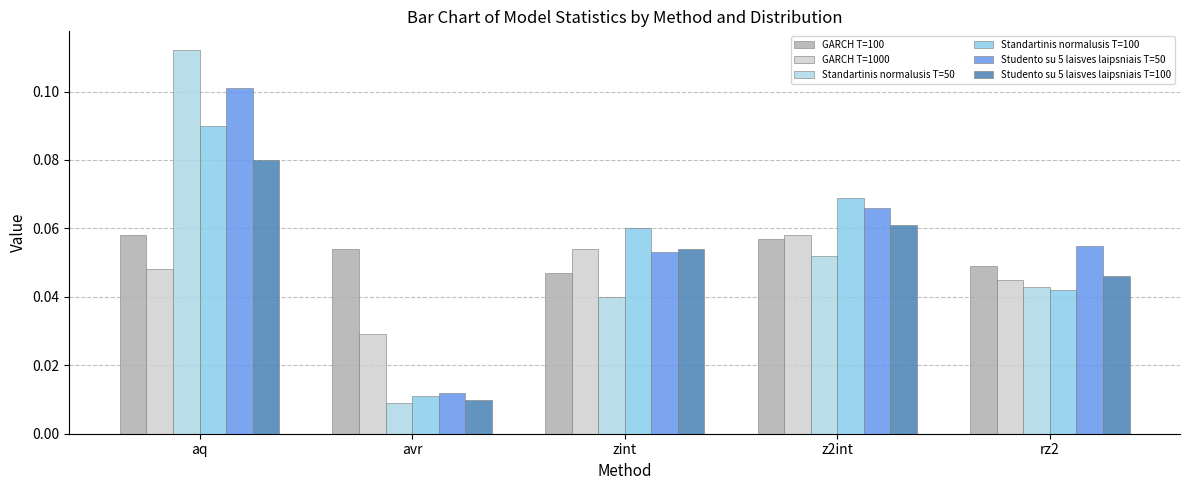

Which series has the largest total across all categories?

Studento su 5 laisves laipsniais T=50